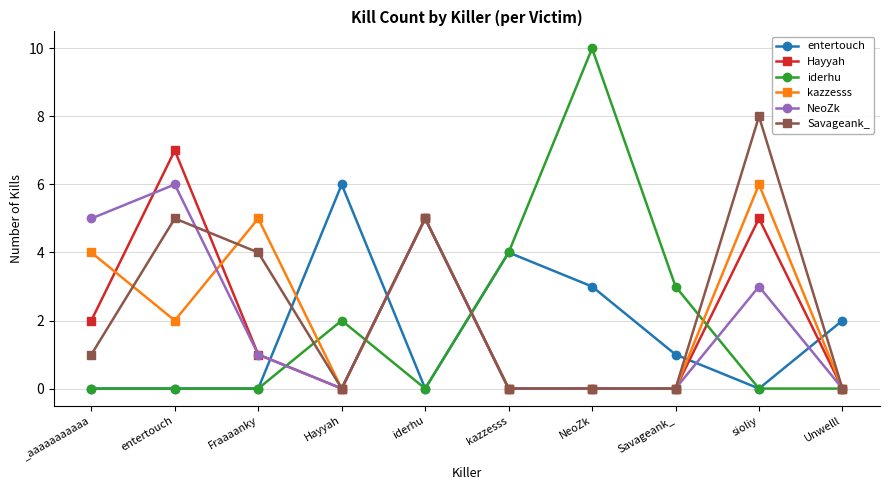

Reading left to right, list all the values displayed in this chart.

entertouch: _aaaaaaaaaaa=0	entertouch=0	Fraaaanky=0	Hayyah=6	iderhu=0	kazzesss=4	NeoZk=3	Savageank_=1	sioliy=0	Unwelll=2
Hayyah: _aaaaaaaaaaa=2	entertouch=7	Fraaaanky=1	Hayyah=0	iderhu=5	kazzesss=0	NeoZk=0	Savageank_=0	sioliy=5	Unwelll=0
iderhu: _aaaaaaaaaaa=0	entertouch=0	Fraaaanky=0	Hayyah=2	iderhu=0	kazzesss=4	NeoZk=10	Savageank_=3	sioliy=0	Unwelll=0
kazzesss: _aaaaaaaaaaa=4	entertouch=2	Fraaaanky=5	Hayyah=0	iderhu=5	kazzesss=0	NeoZk=0	Savageank_=0	sioliy=6	Unwelll=0
NeoZk: _aaaaaaaaaaa=5	entertouch=6	Fraaaanky=1	Hayyah=0	iderhu=5	kazzesss=0	NeoZk=0	Savageank_=0	sioliy=3	Unwelll=0
Savageank_: _aaaaaaaaaaa=1	entertouch=5	Fraaaanky=4	Hayyah=0	iderhu=5	kazzesss=0	NeoZk=0	Savageank_=0	sioliy=8	Unwelll=0